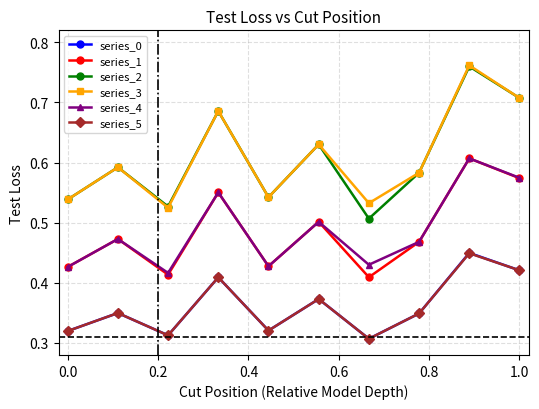

True or false: series_1 and series_5 cross at least once.

False